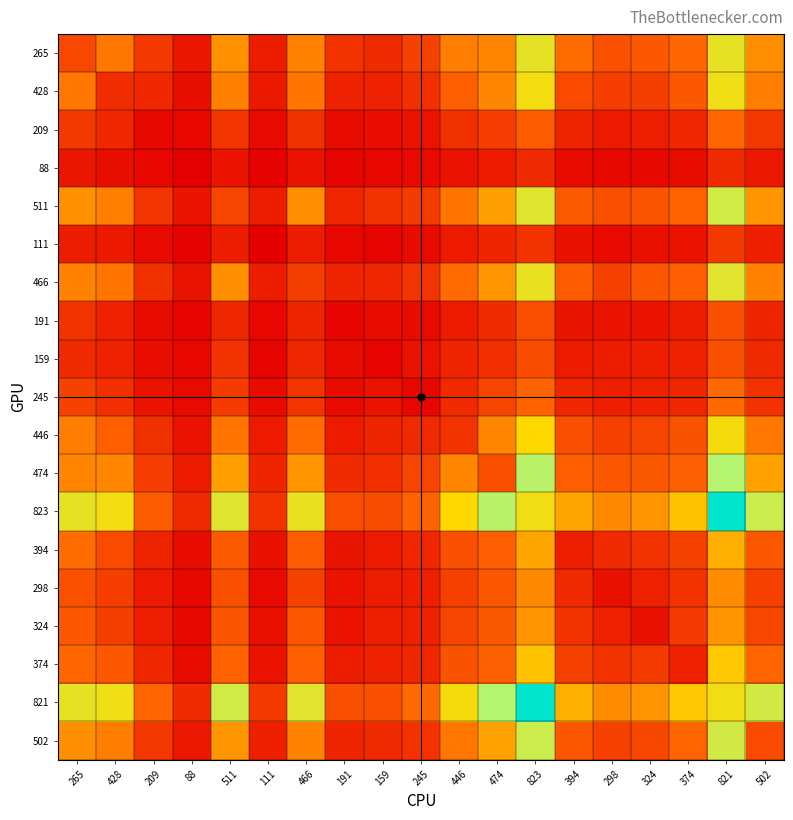

How many data points does each series have?

19